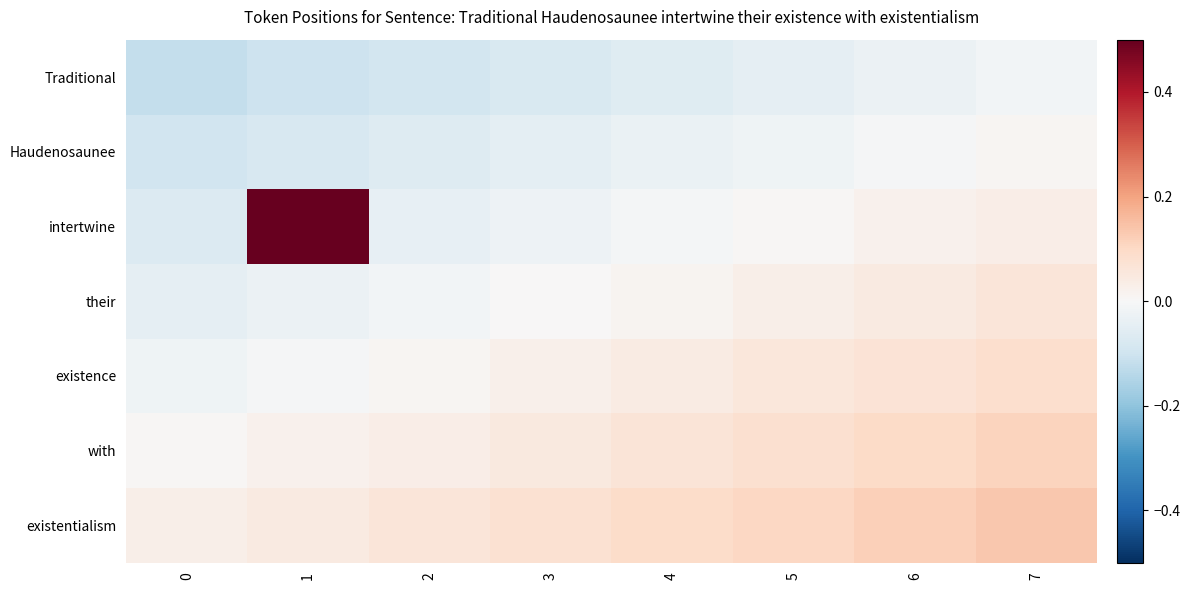

Which series has the widest spread of values?

intertwine